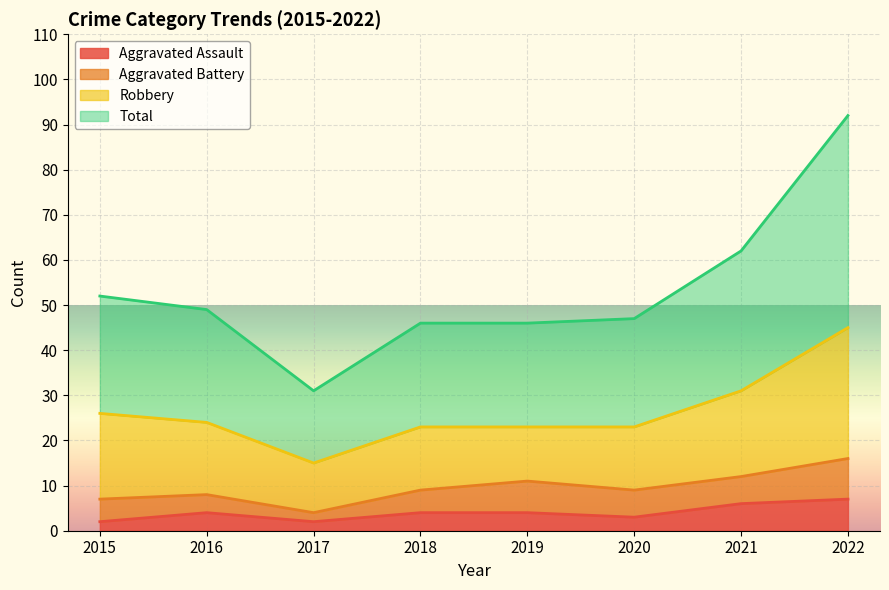

True or false: Total and Aggravated Assault cross at least once.

False